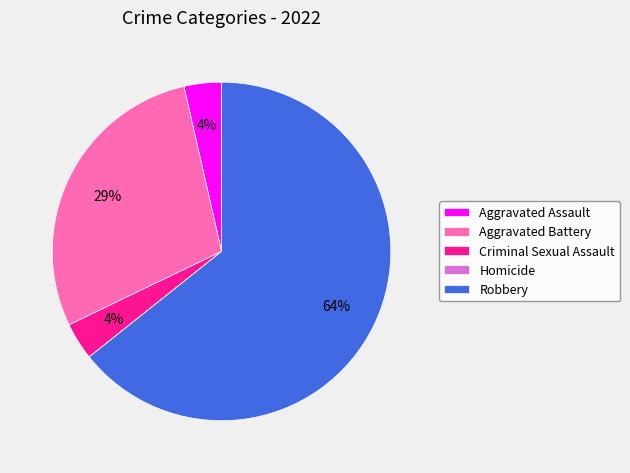

To the nearest percent, what is the average slice percentage?

20%